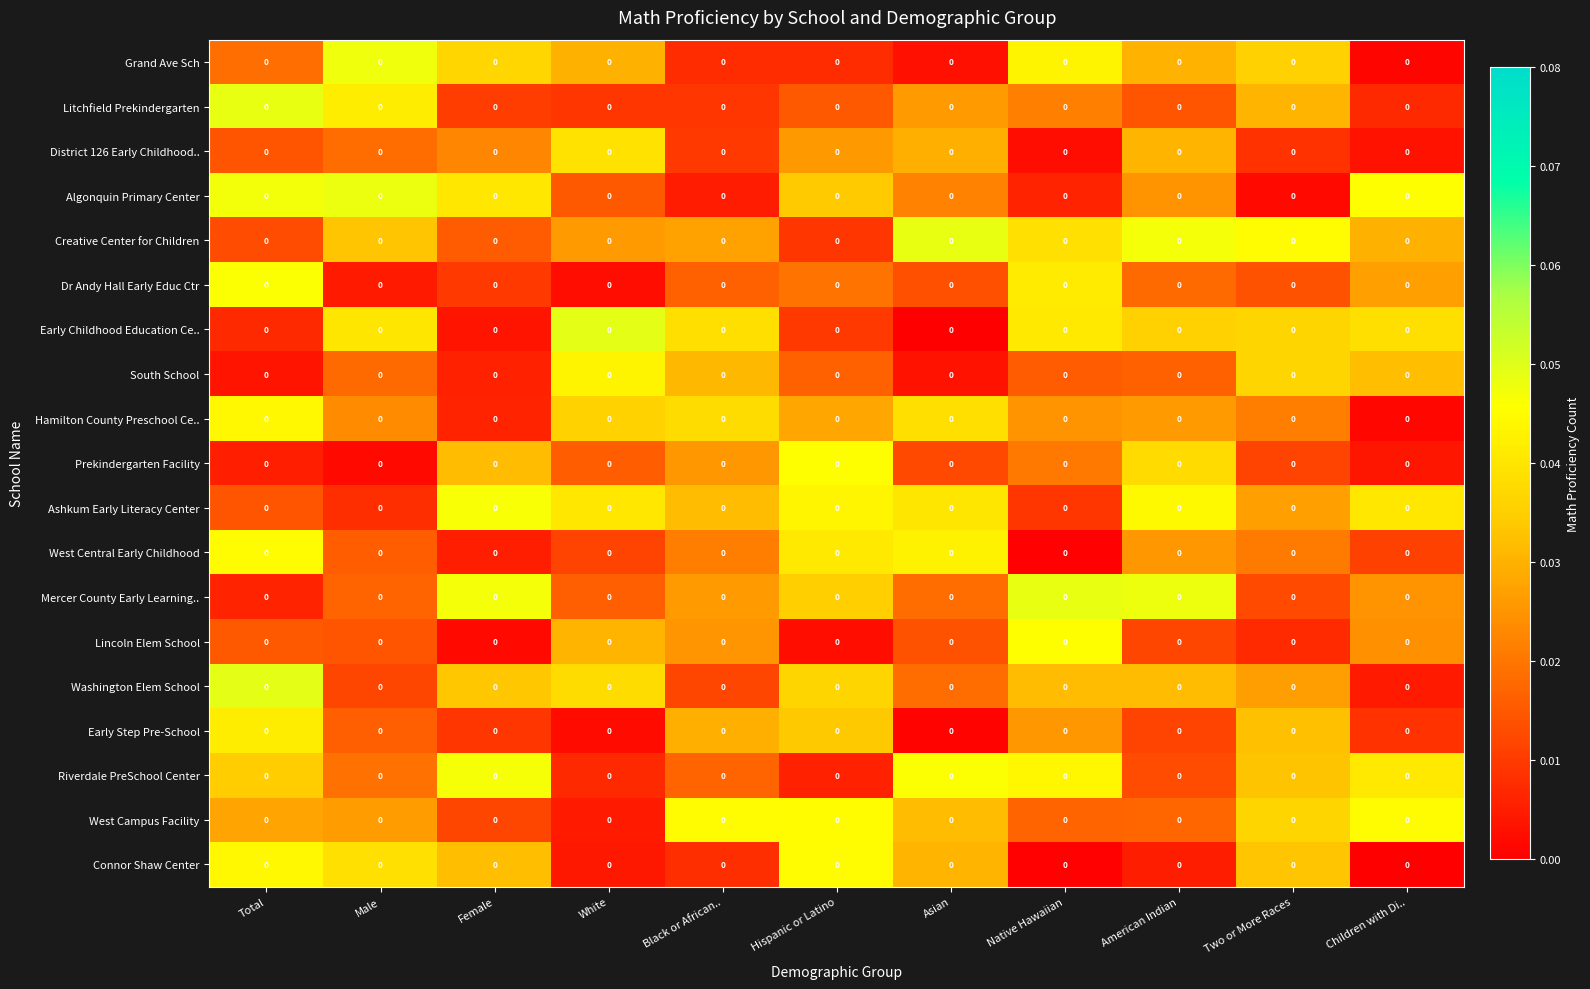

True or false: Prekindergarten Facility has a value of 0.0 at Two or More Races.

True